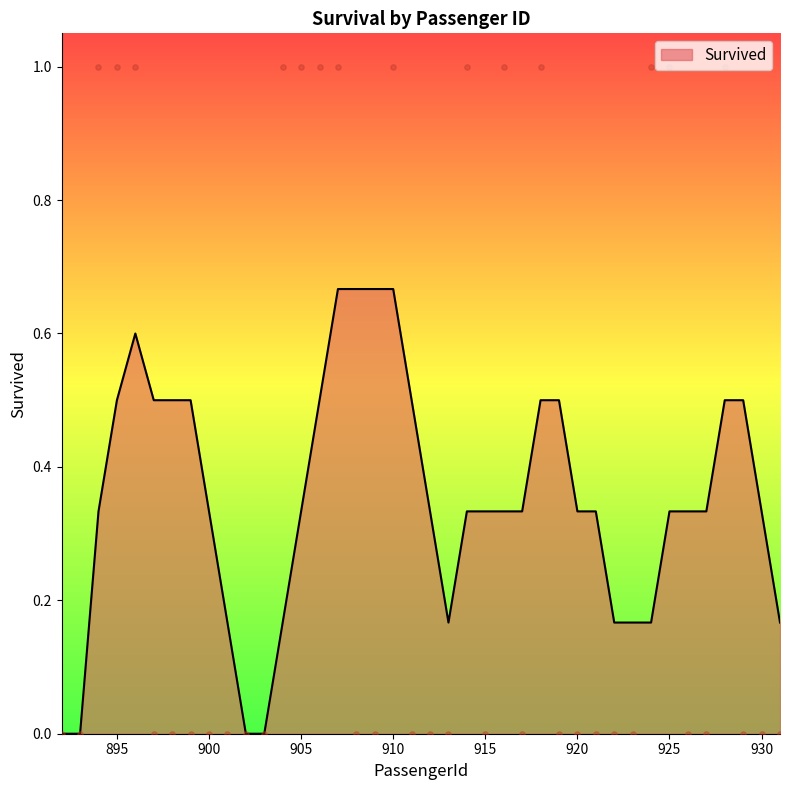

Between 894 and 920, which is larger?

894